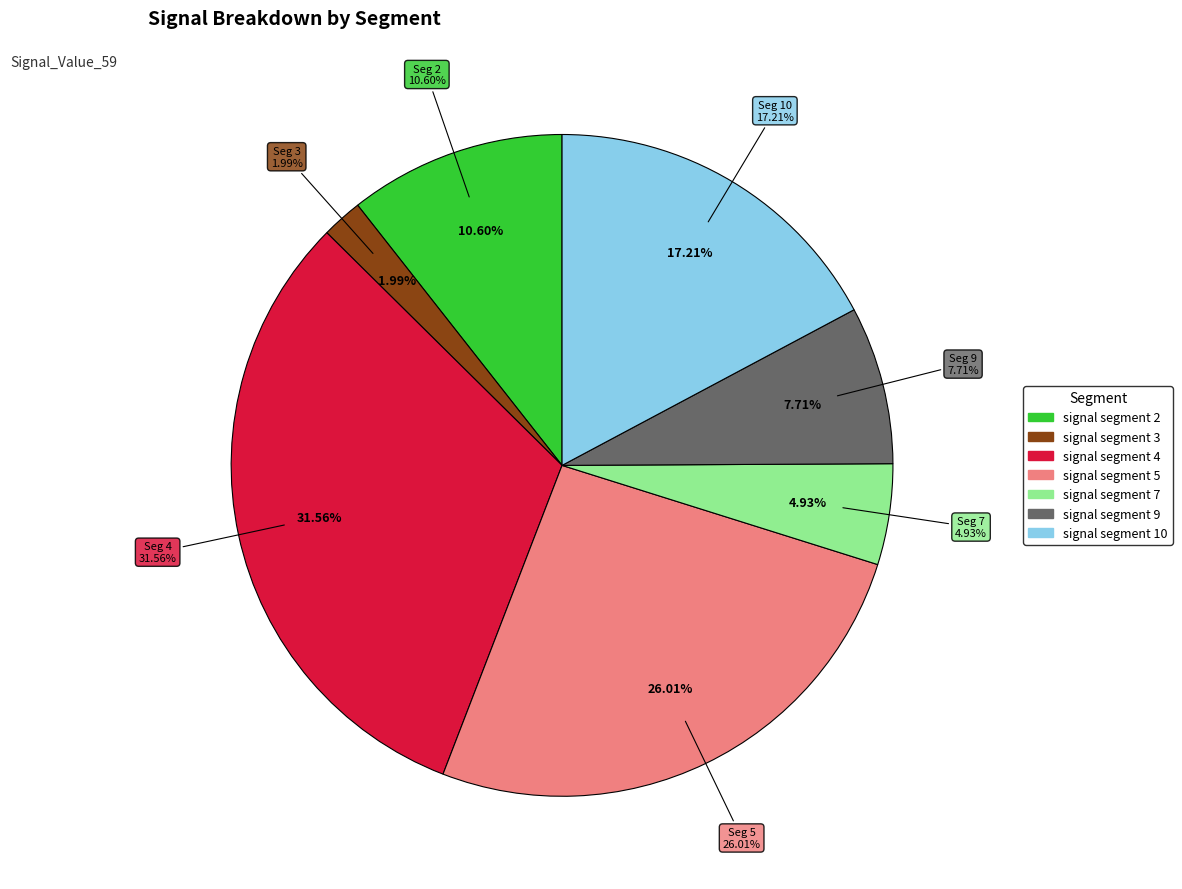

Does any single category account for the majority?

No